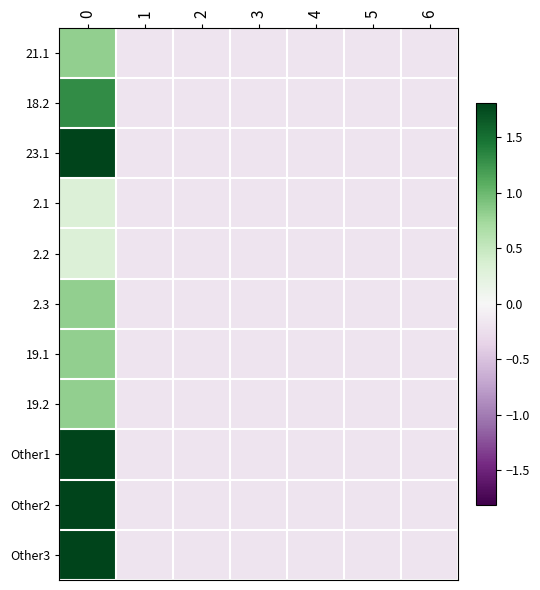

At how many categories does at least one series exceed 1?

1